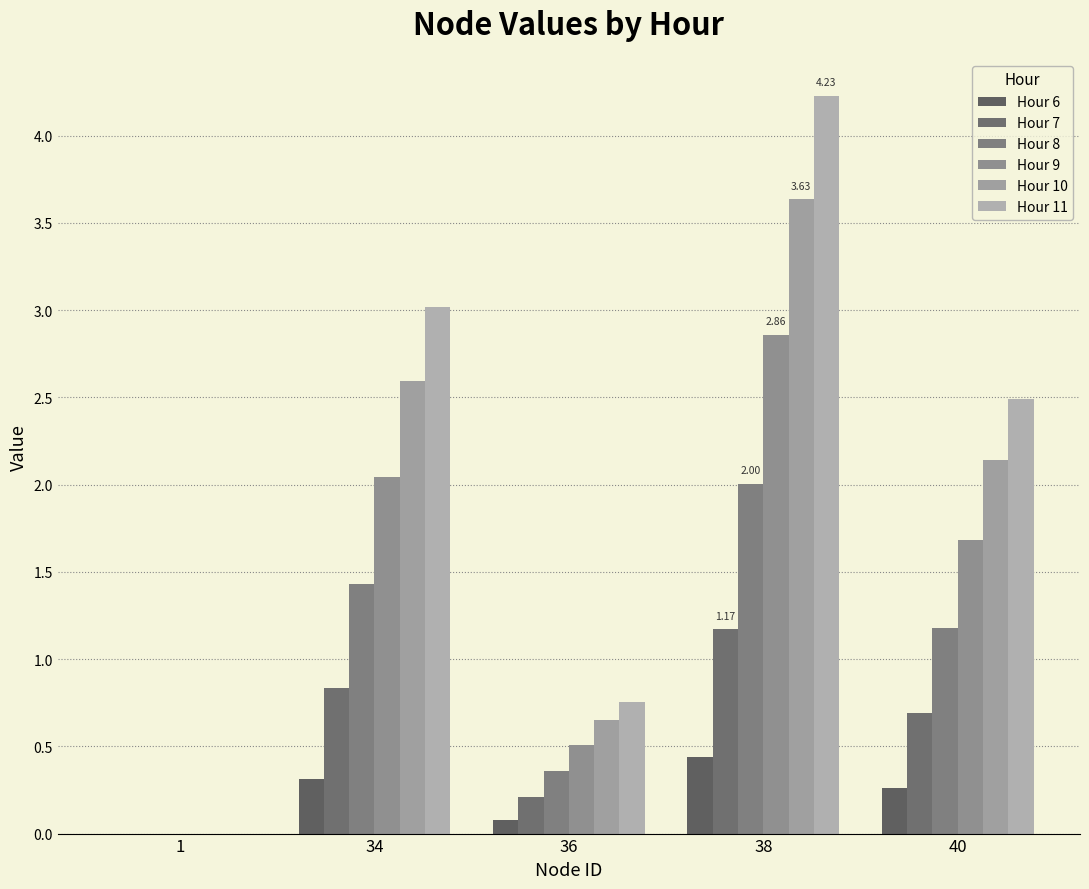

Count the number of categories in the chart.

5